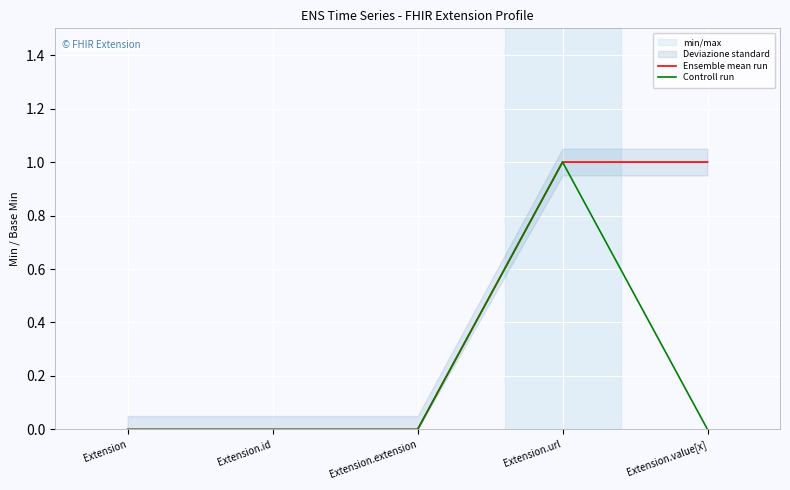

The Ensemble mean run series shows 0 at Extension. True or false?

True